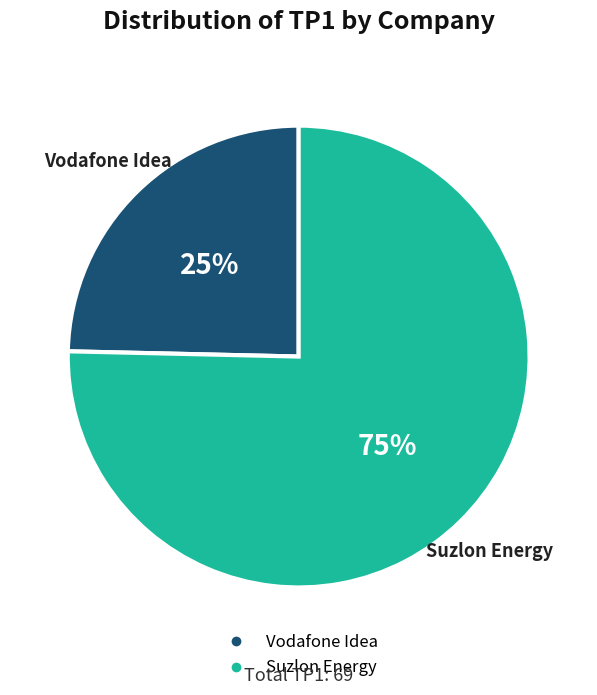

Which slice is the smallest?

Vodafone Idea